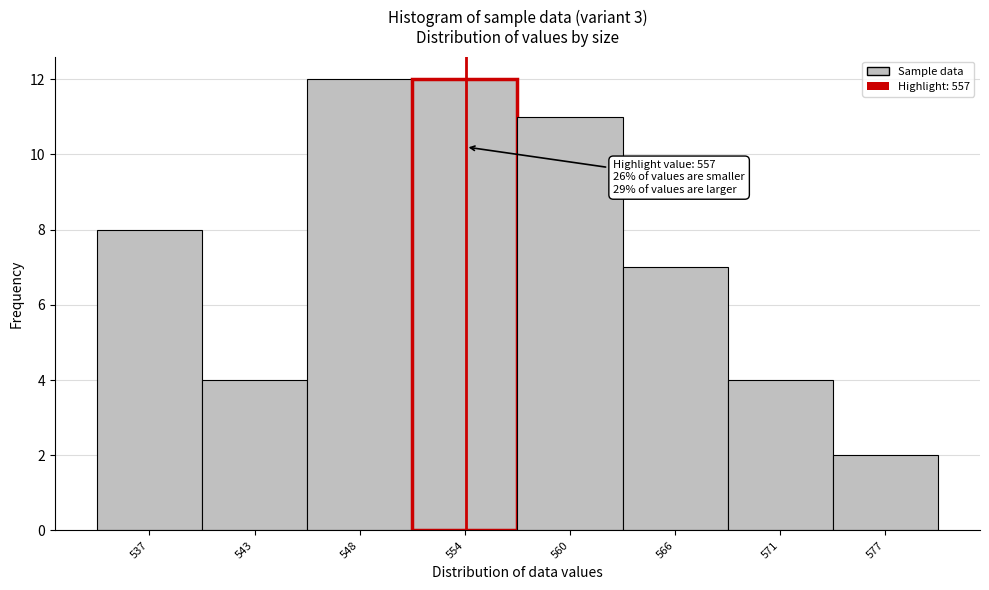

Reading left to right, extract all data points from this chart.

8	4	12	12	11	7	4	2